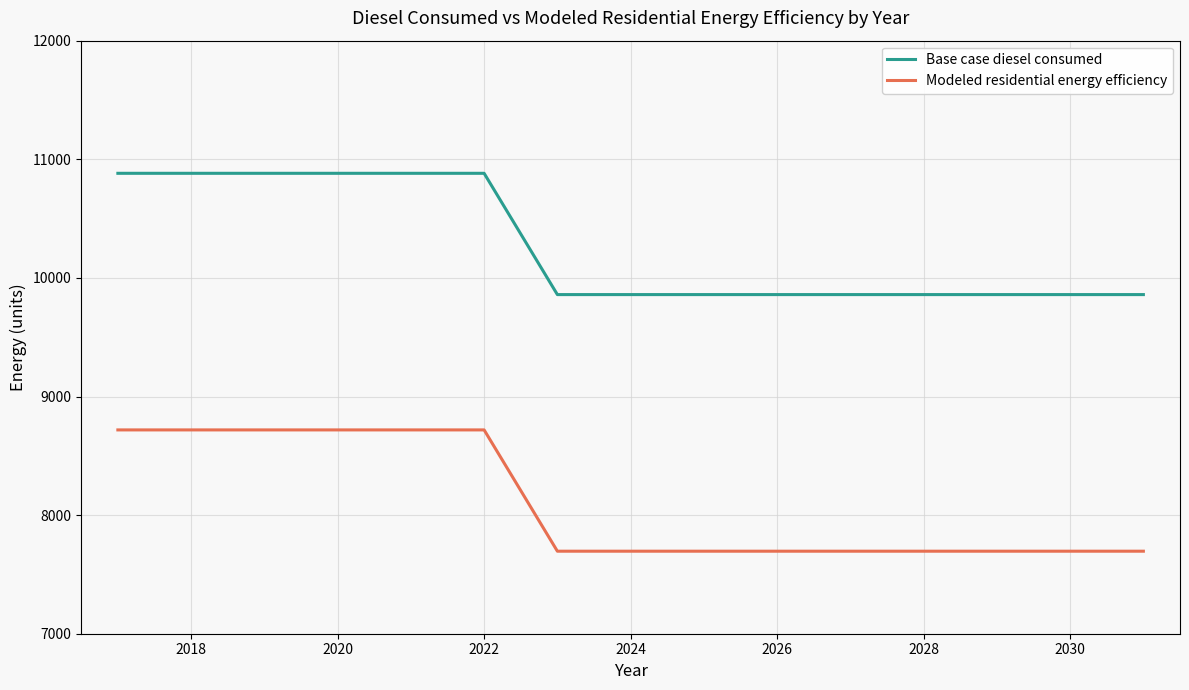

True or false: Modeled residential energy efficiency and Base case diesel consumed cross at least once.

False